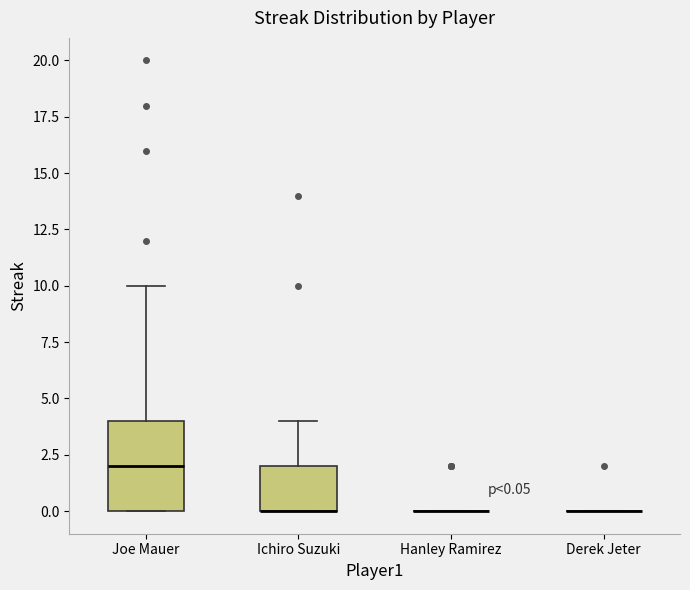

Comparing the boxes themselves (not the whiskers), which one is the tallest?

Joe Mauer